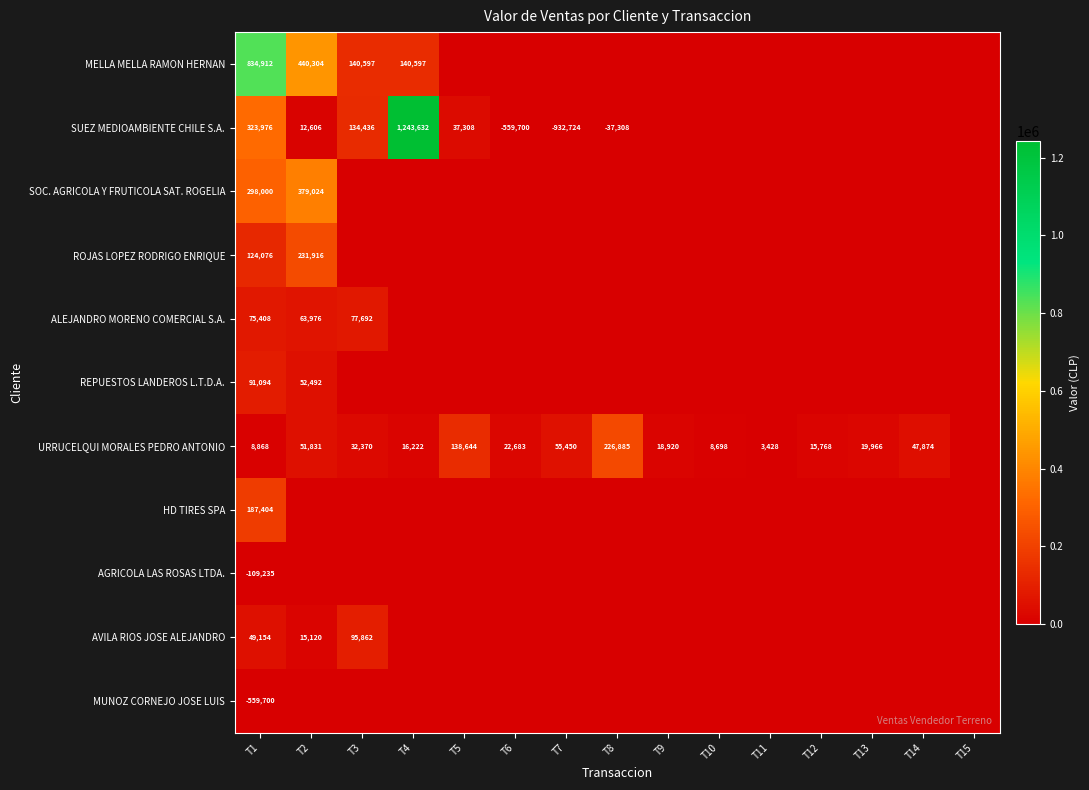

The URRUCELQUI MORALES PEDRO ANTONIO series shows 297340 at T8. True or false?

False